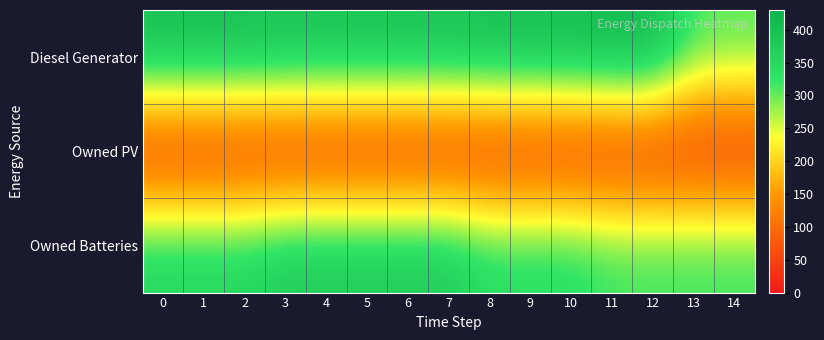

Which series changed the most between 11 and 13?

Diesel Generator